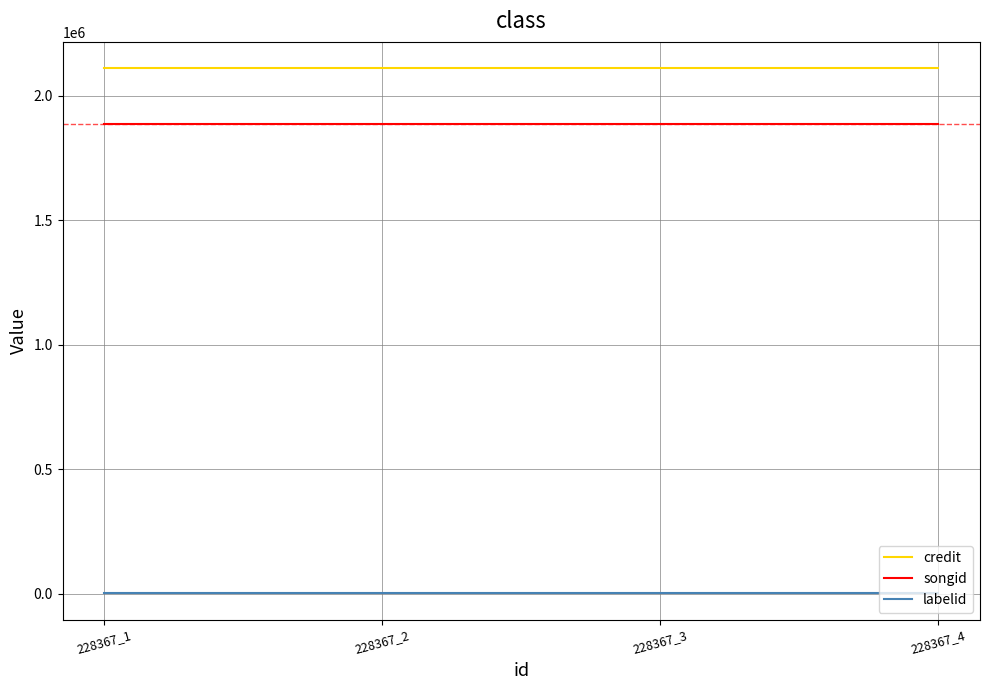

Is the value of songid at 228367_4 greater than the value of labelid at 228367_2?

Yes